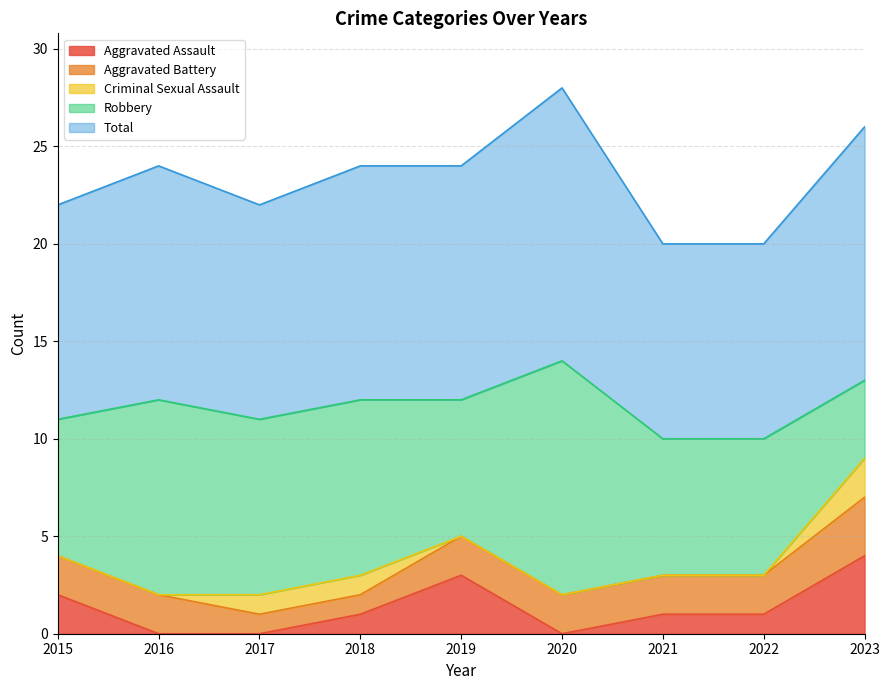

The value of Criminal Sexual Assault at 2015 is -1. True or false?

False